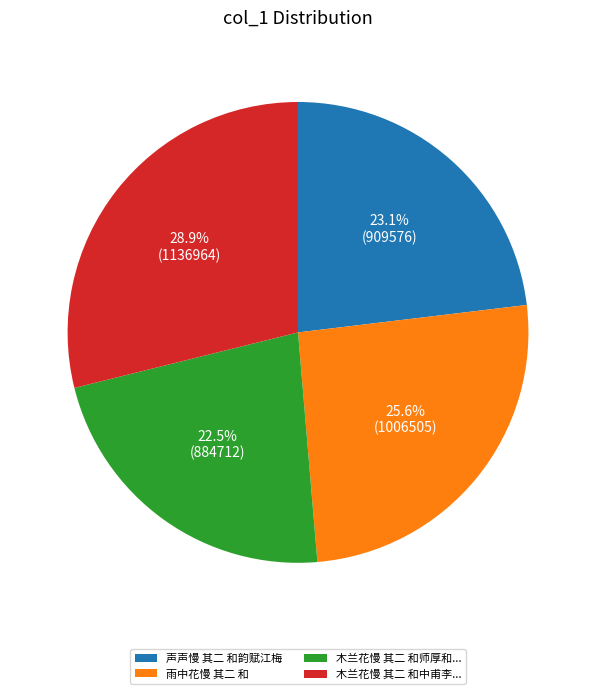

Is there any slice that represents more than half of the pie?

No